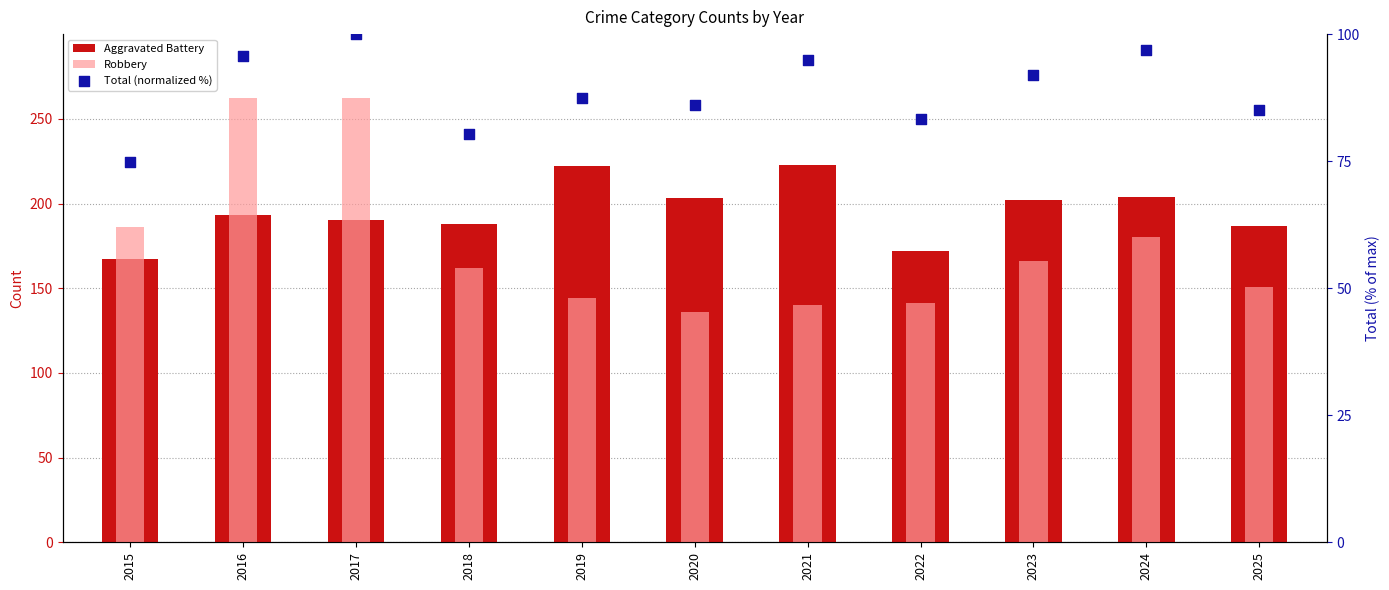

What is the total value across all series at 2015?

427.8